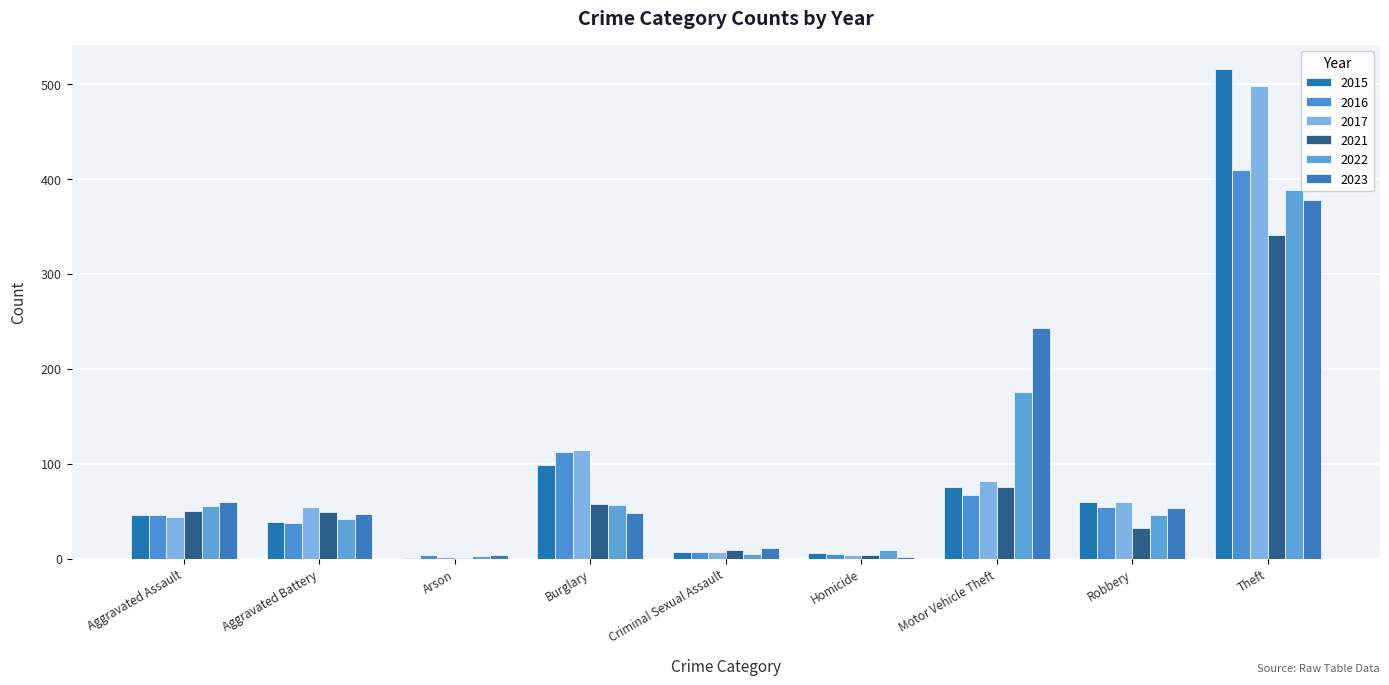

Are the bars grouped side by side (vs. stacked)?

Yes